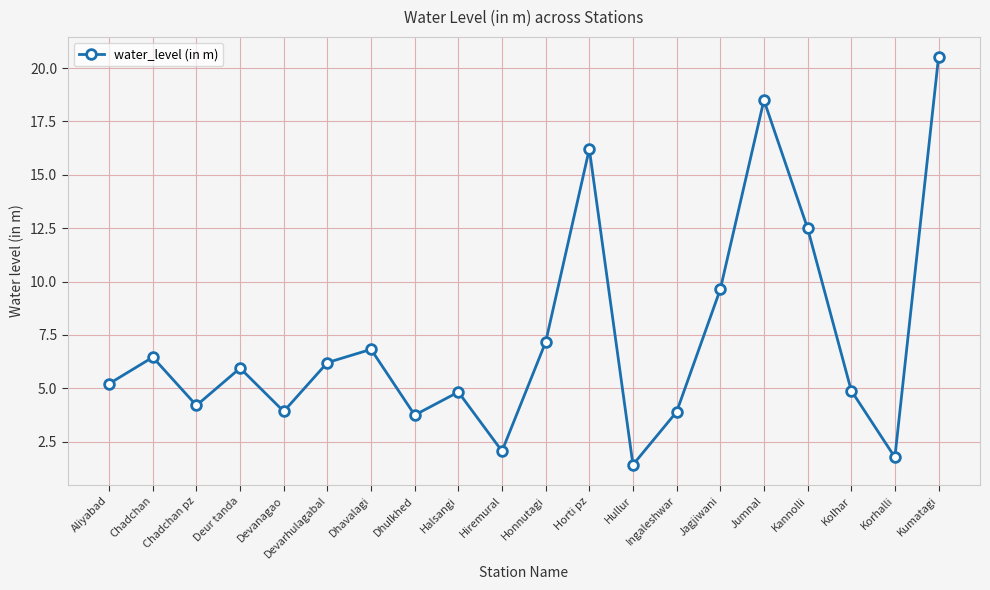

At which category does the data reach its first local peak?

Chadchan